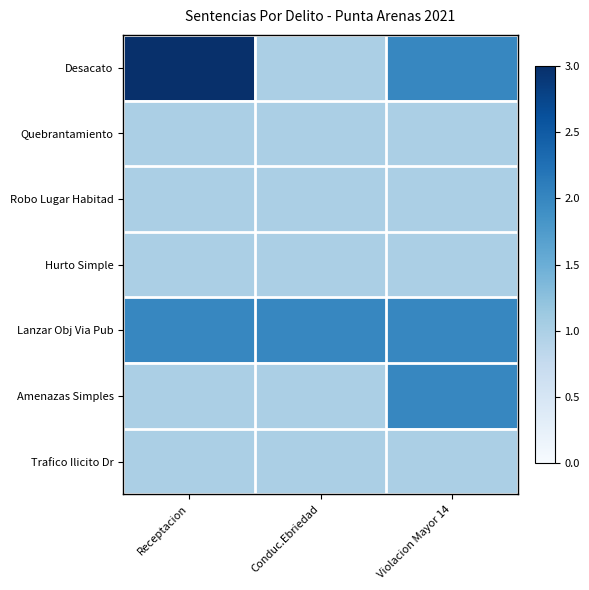

Between Receptacion and Conduc.Ebriedad, which series saw the biggest shift?

Desacato